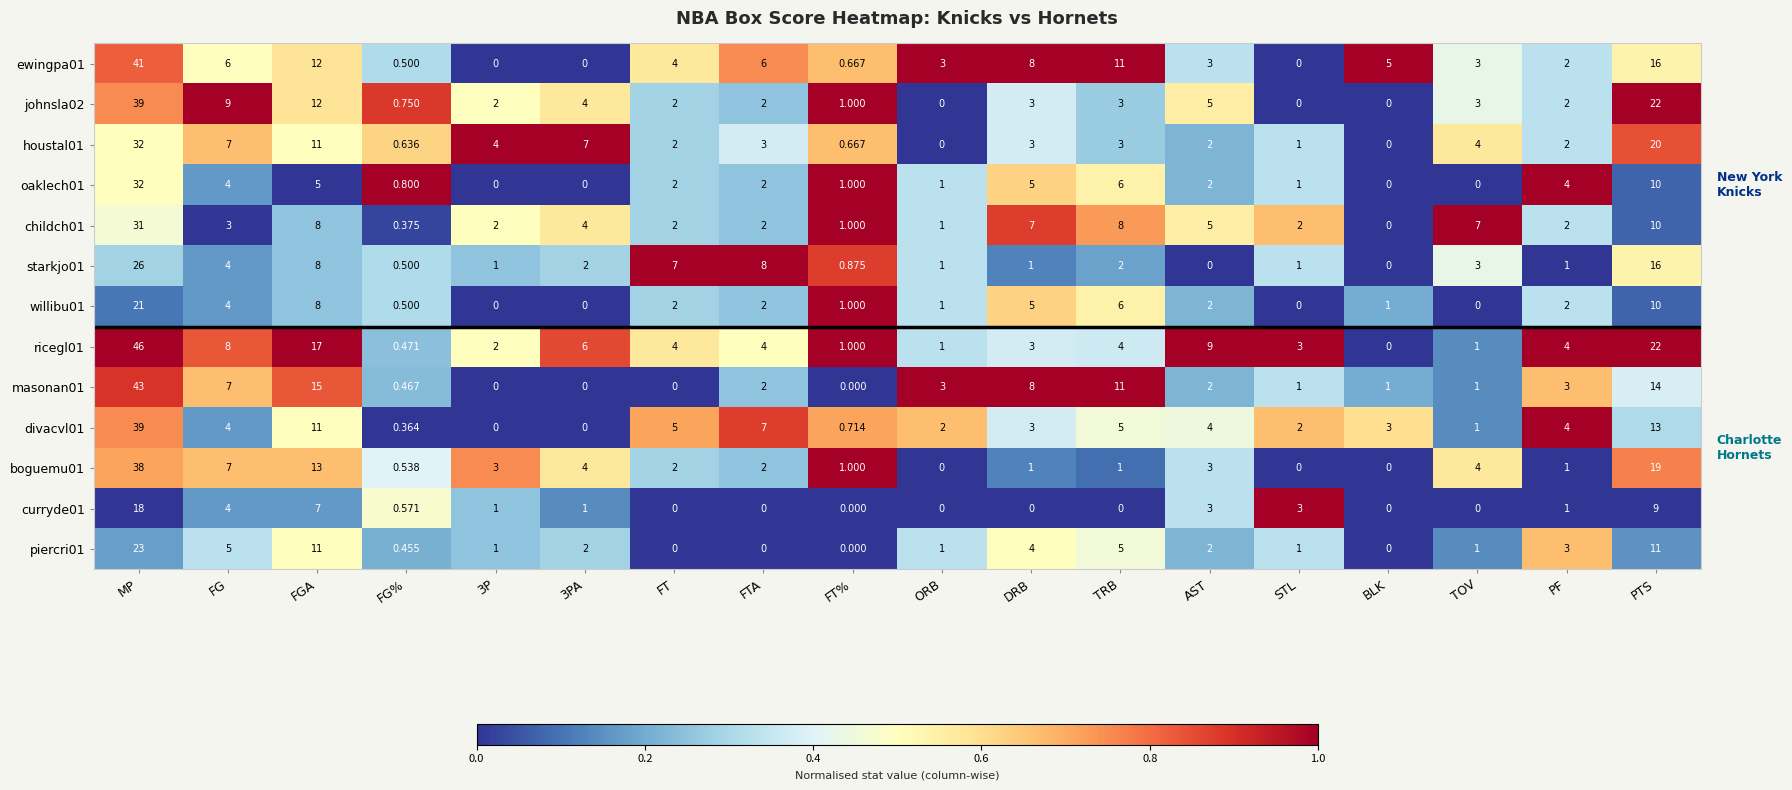

At which category is the sum across all series the highest?

MP